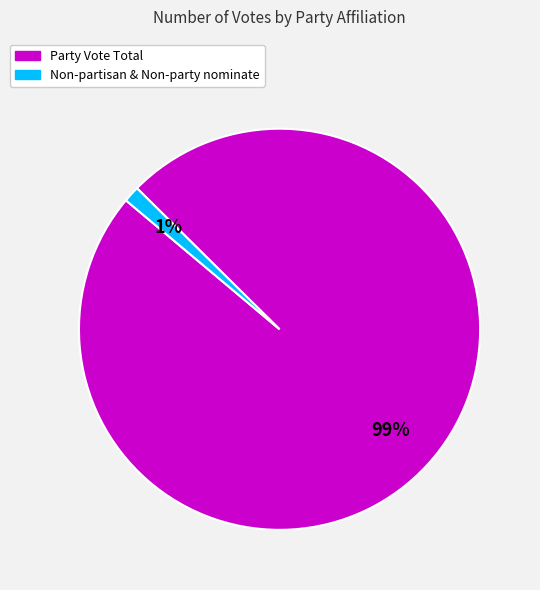

Rank the categories by value from highest to lowest.

Party Vote Total, Non-partisan & Non-party nominate